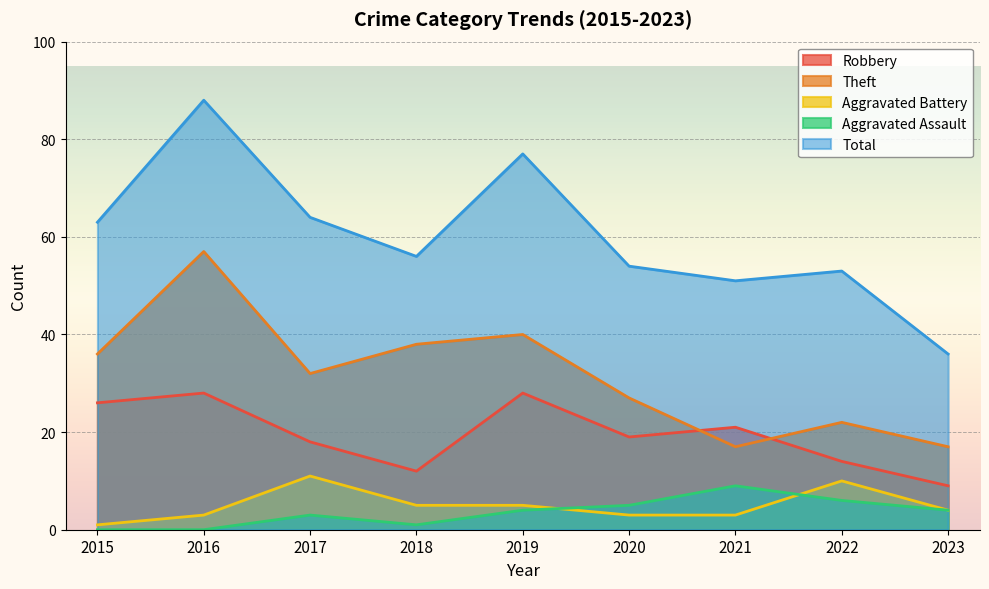

How many lines are shown in the chart?

5